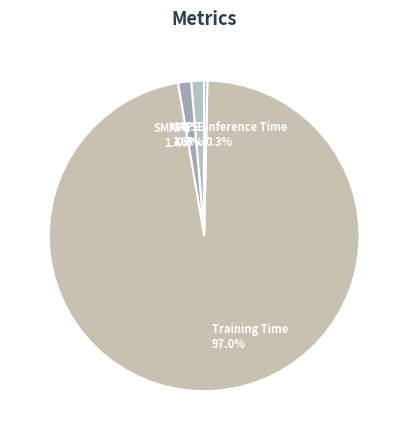

Between Inference Time and Training Time, which is larger?

Training Time